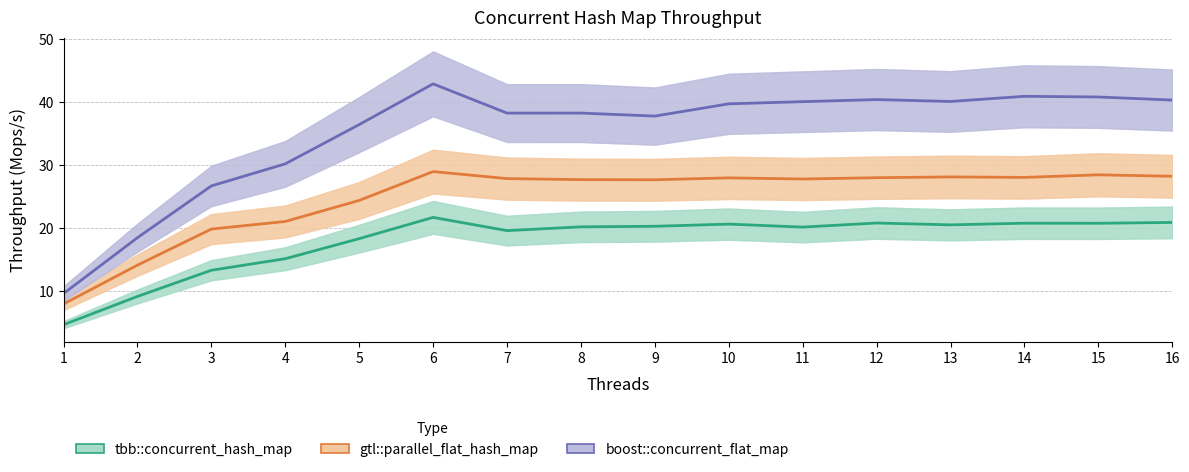

The boost::concurrent_flat_map series shows 36.4 at 5. True or false?

True